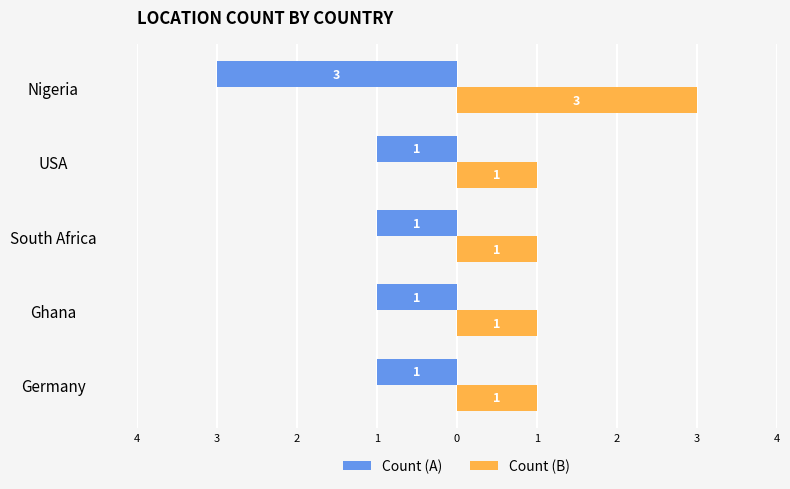

List the series in order of their peak value, highest first.

Count (B), Count (A)